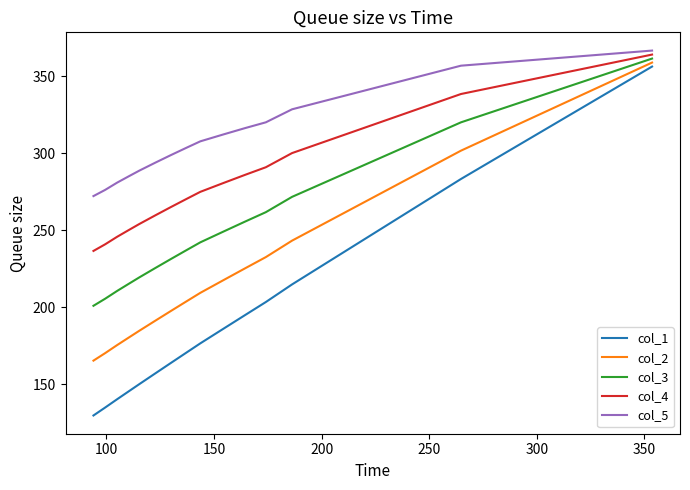

Reading left to right, transcribe all the data shown in this chart.

col_1: 129.6	134.7	140.1	145.1	149.9	157.0	163.7	170.2	176.4	185.7	194.7	203.3	214.7	231.8	249.0	266.1	283.2	307.5	331.9	356.2
col_2: 165.2	170.1	175.3	180.0	184.6	191.2	197.5	203.5	209.2	217.3	225.1	232.5	243.1	257.8	272.4	287.0	301.6	320.7	339.7	358.8
col_3: 200.8	205.4	210.5	215.0	219.3	225.4	231.2	236.7	242.0	248.9	255.5	261.6	271.6	283.7	295.8	307.9	320.0	333.8	347.6	361.4
col_4: 236.5	240.8	245.7	249.9	254.0	259.6	265.0	270.0	274.8	280.5	285.8	290.8	300.0	309.6	319.2	328.8	338.4	346.9	355.5	364.0
col_5: 272.1	276.1	280.8	284.8	288.6	293.8	298.7	303.3	307.7	312.1	316.2	320.0	328.5	335.5	342.6	349.7	356.8	360.1	363.3	366.6